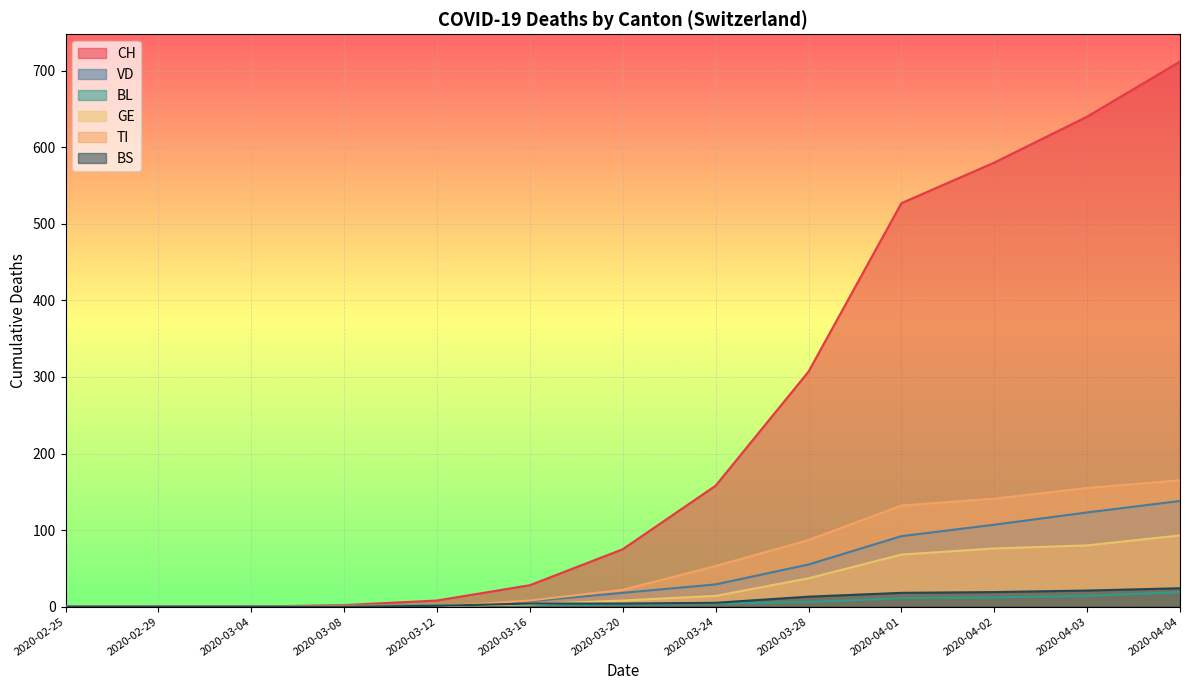

What is the sum of all TI values?

763